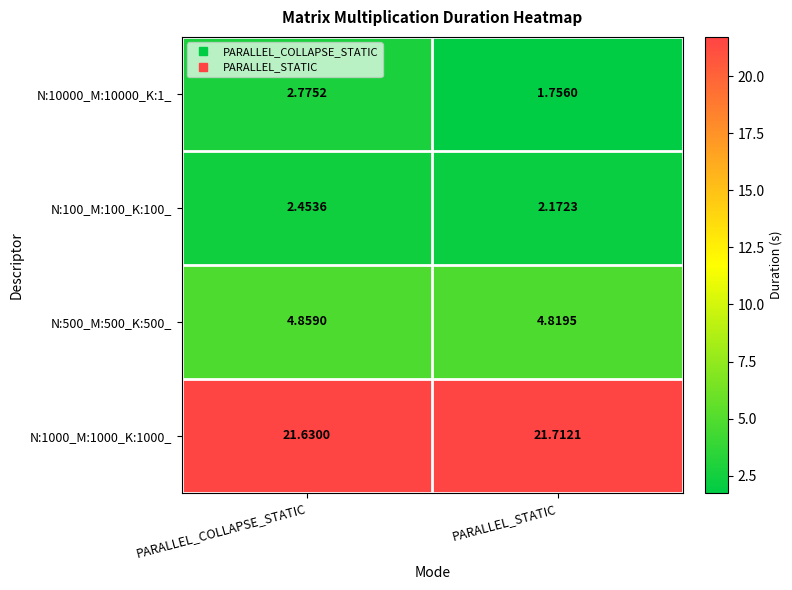

List the labels in order of N:500_M:500_K:500_ value, largest first.

PARALLEL_COLLAPSE_STATIC, PARALLEL_STATIC